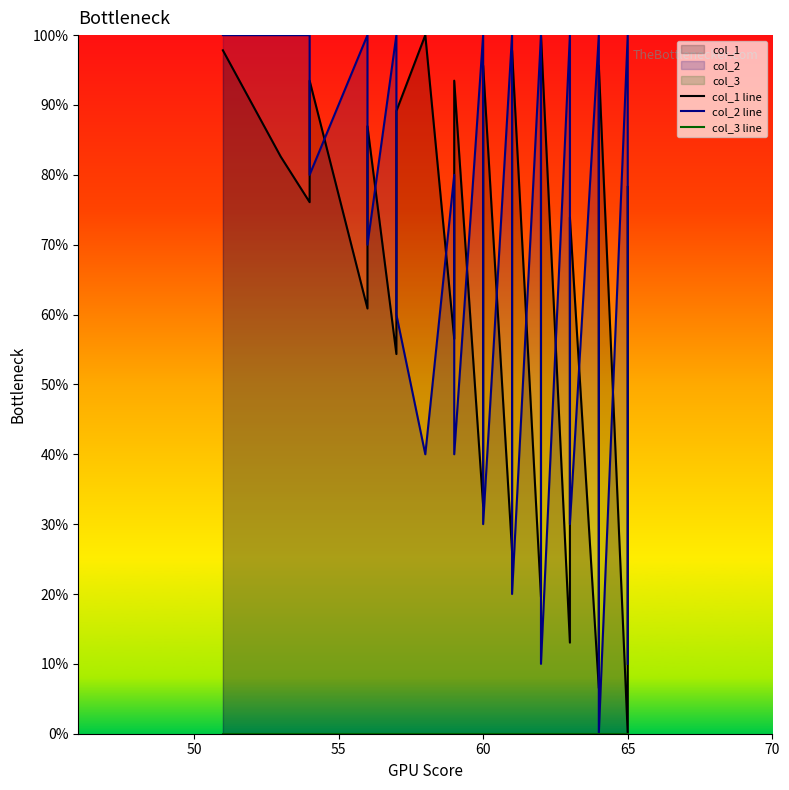

At how many categories does at least one series exceed 38?

40